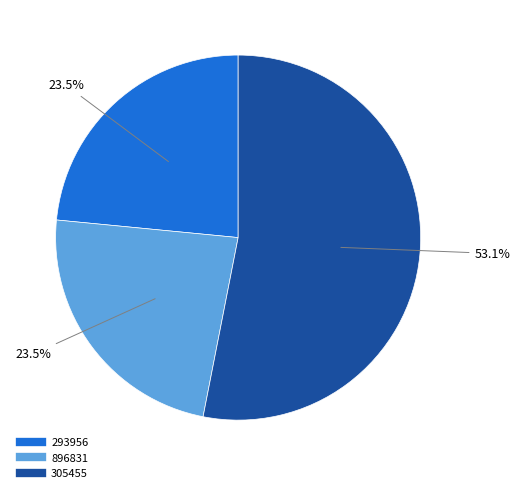

Is the sum of 293956 and 896831 greater than half?

No